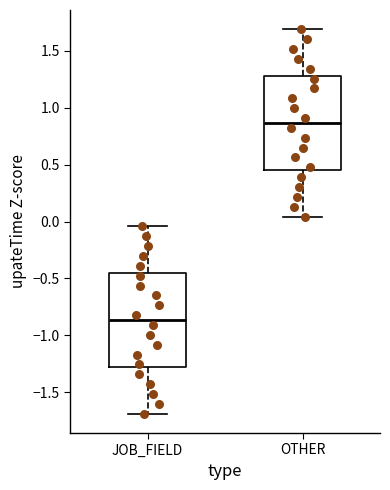

Where is the upper edge of the box for JOB_FIELD on the y-axis? The values are not printed on the chart, so give them approximately, as read against the axis.

-0.45